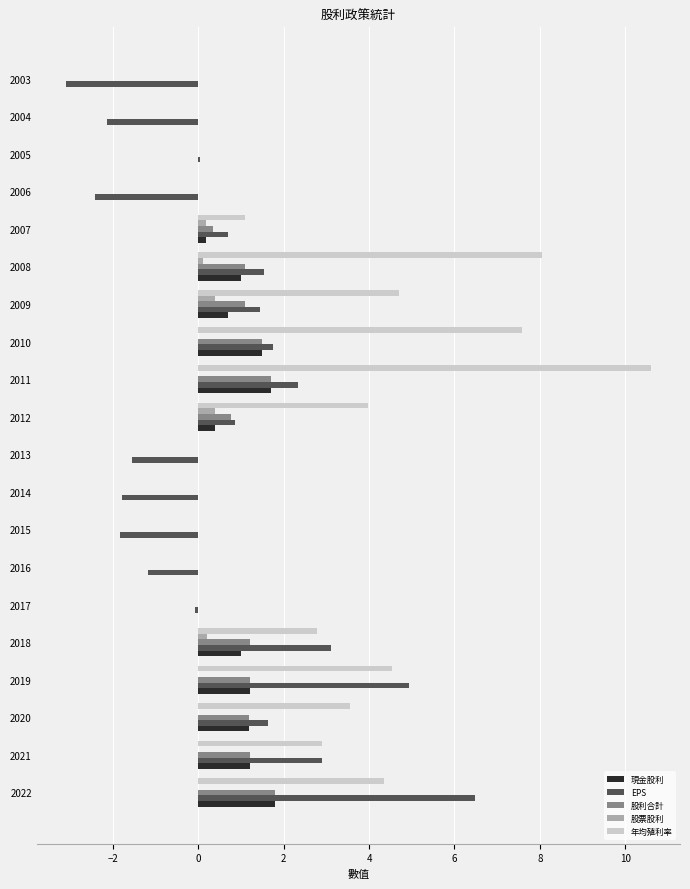

The 年均殖利率 series shows 3.5 at 2020. True or false?

True